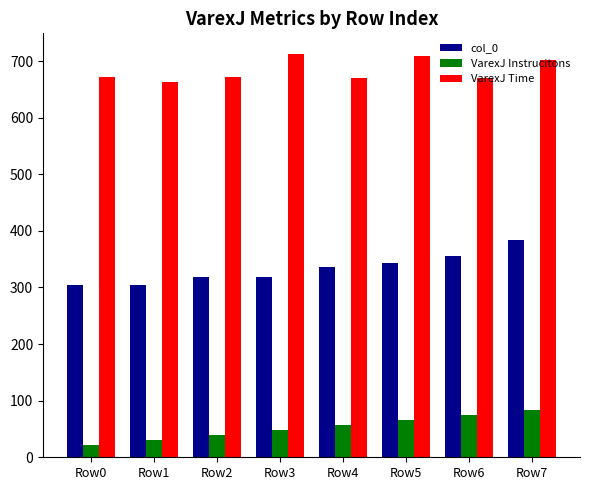

Read the col_0 value at Row3.

317.7